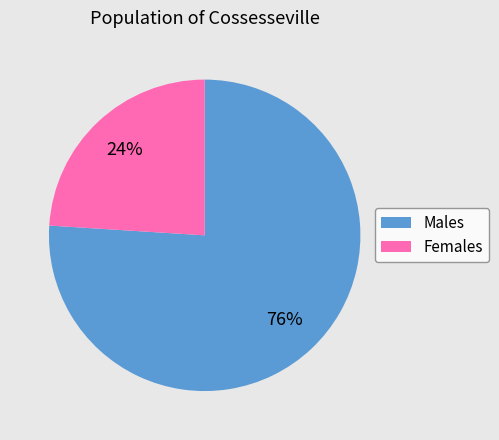

Is the sum of Females and Males greater than half?

Yes